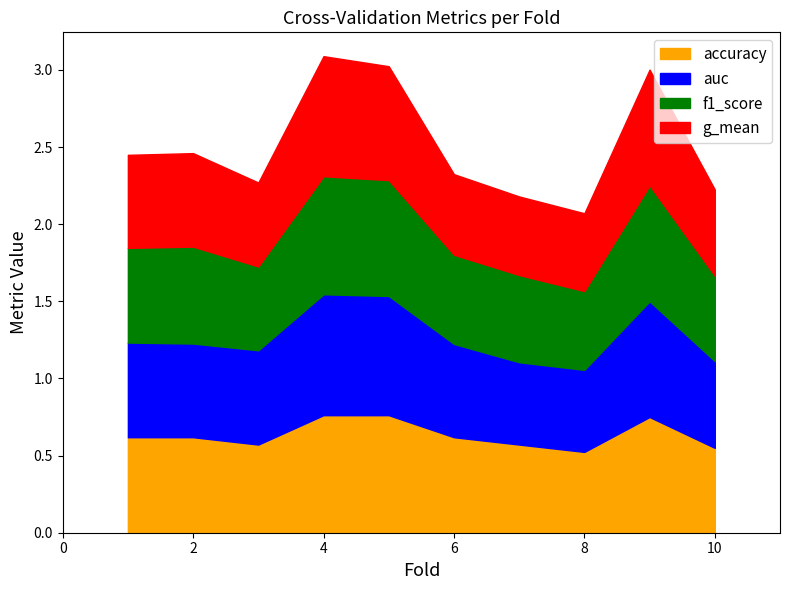

Is it true that g_mean equals 0.5 at 8?

True